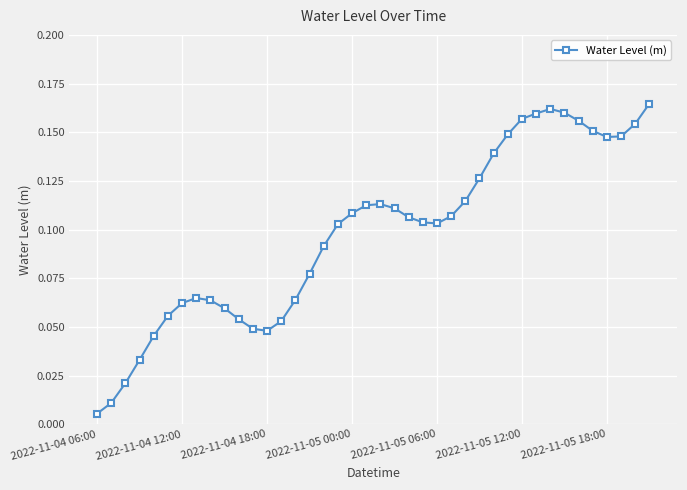

True or false: the data has more than 1 interior local peaks.

True